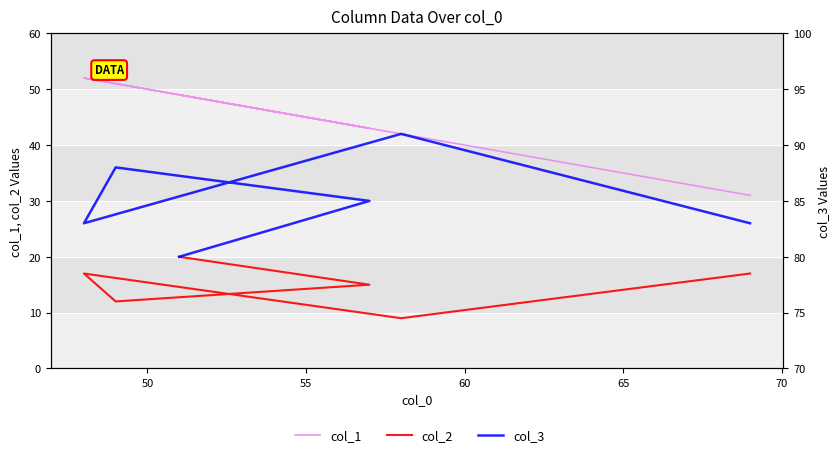

Which series has the widest spread of values?

col_1